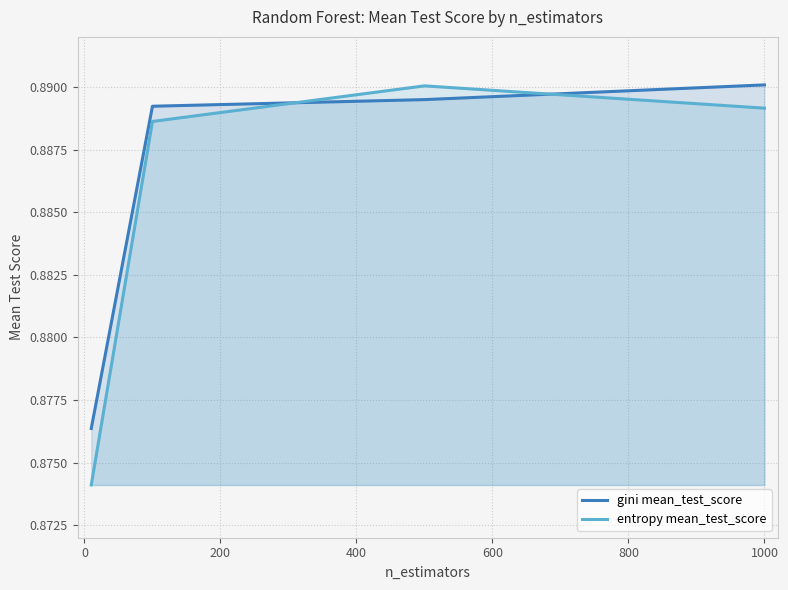

Which series has the widest spread of values?

entropy mean_test_score